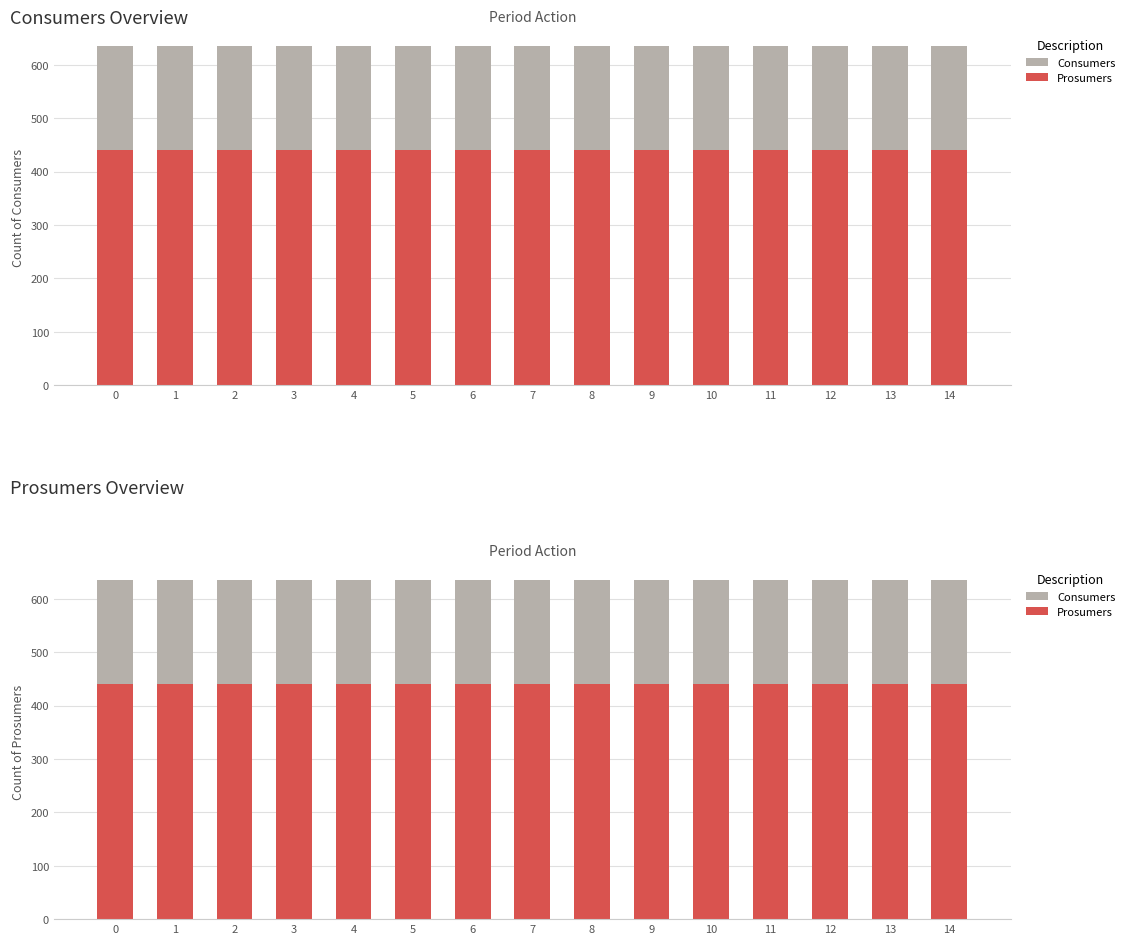

Reading right to left, extract all data points from this chart.

Consumers: 14=635	13=635	12=635	11=635	10=635	9=635	8=635	7=635	6=635	5=635	4=635	3=635	2=635	1=635	0=635
Prosumers: 14=440	13=440	12=440	11=440	10=440	9=440	8=440	7=440	6=440	5=440	4=440	3=440	2=440	1=440	0=440